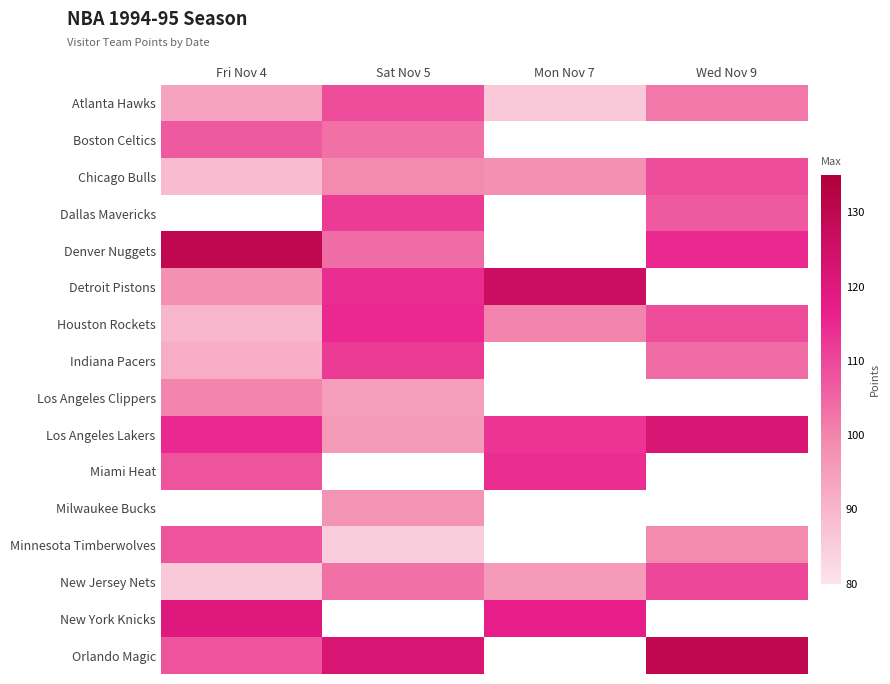

True or false: Minnesota Timberwolves has a value of 85.0 at Sat Nov 5.

True